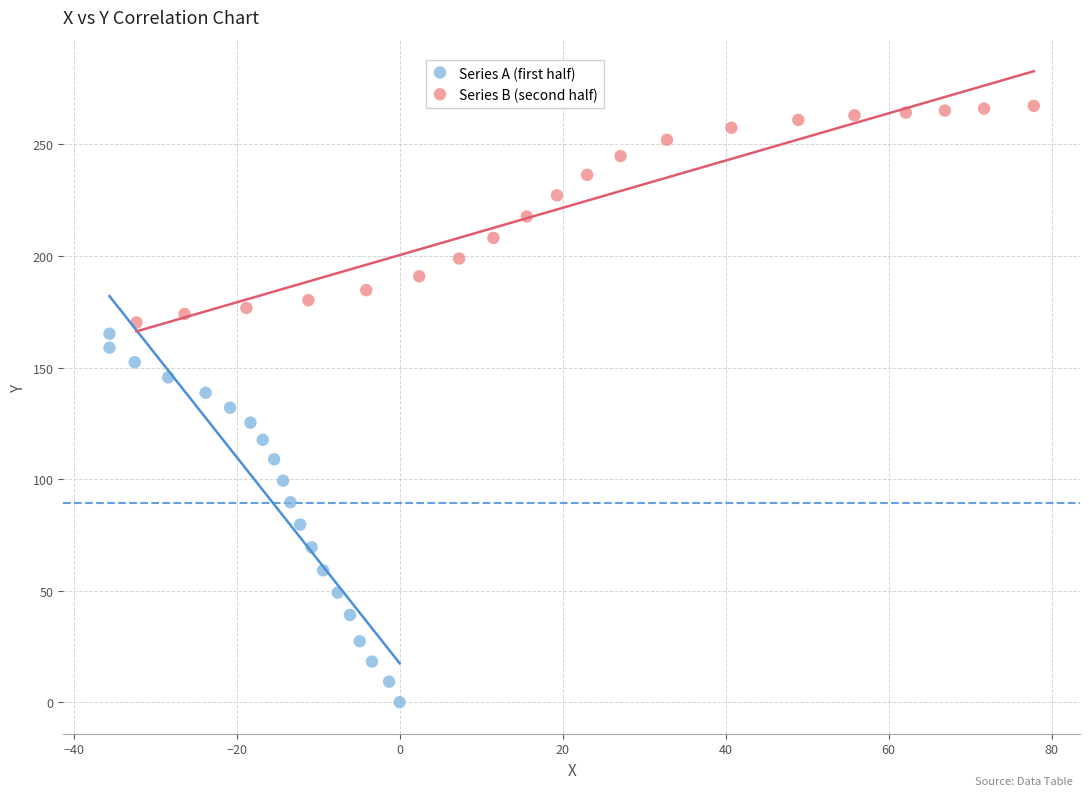

Which series reaches the minimum Y coordinate?

Series A (first half)